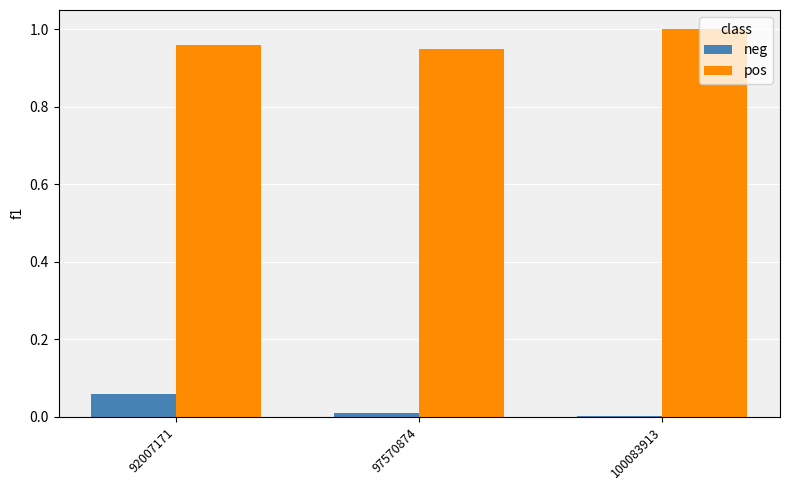

Which series has the largest total across all categories?

pos